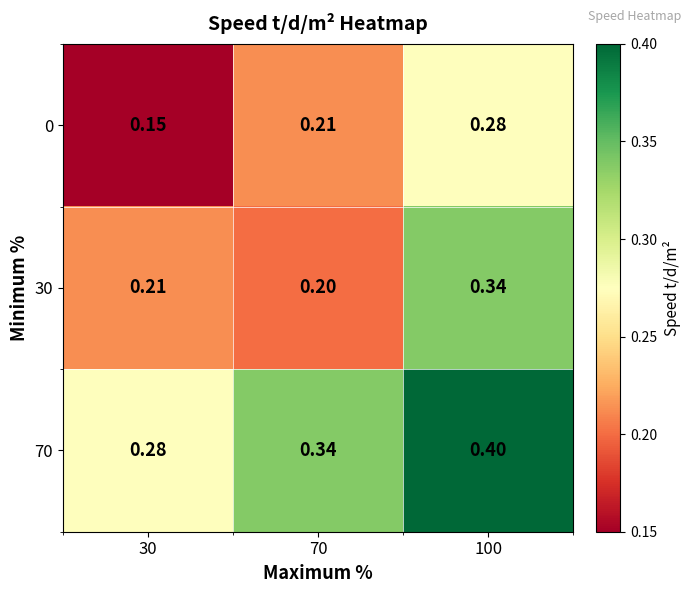

Is the value of 30 at 70 greater than the value of 70 at 100?

No